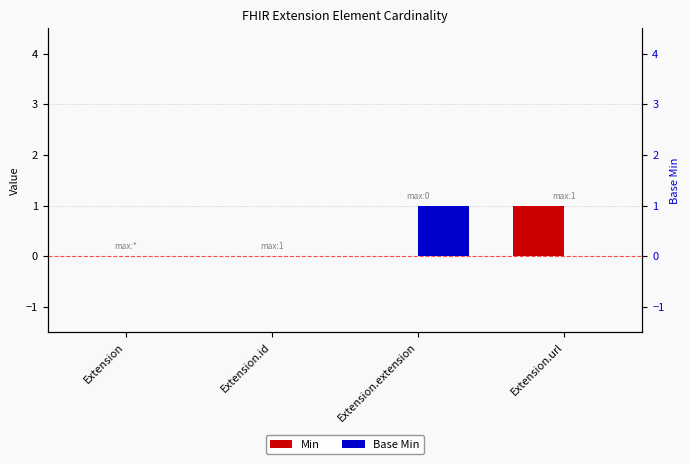

How many groups of bars are there?

4